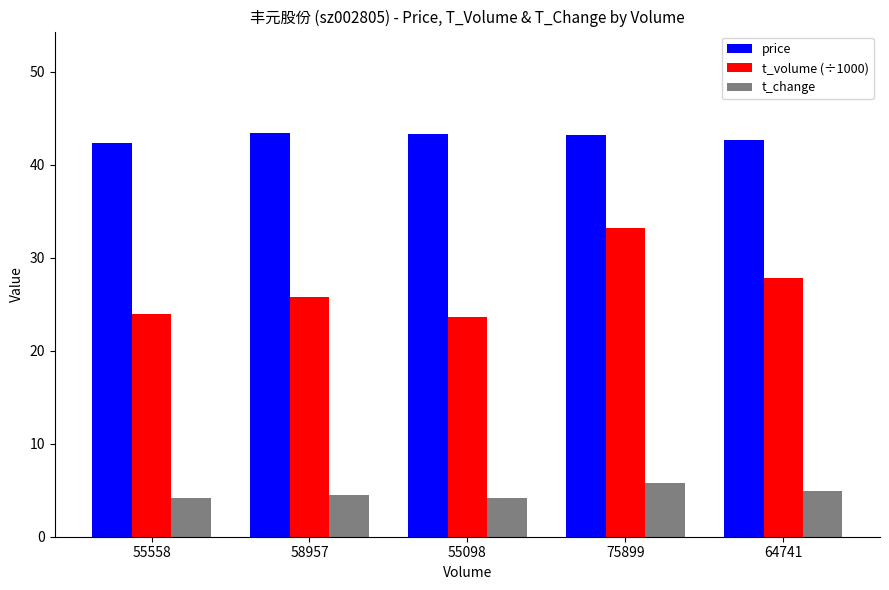

Is the value of t_change at 75899 greater than the value of t_volume (÷1000) at 58957?

No